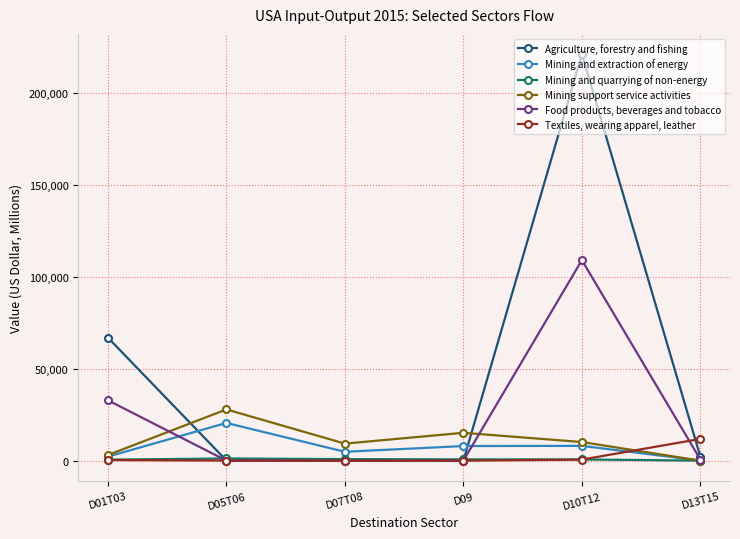

Does the chart have visible grid lines?

Yes